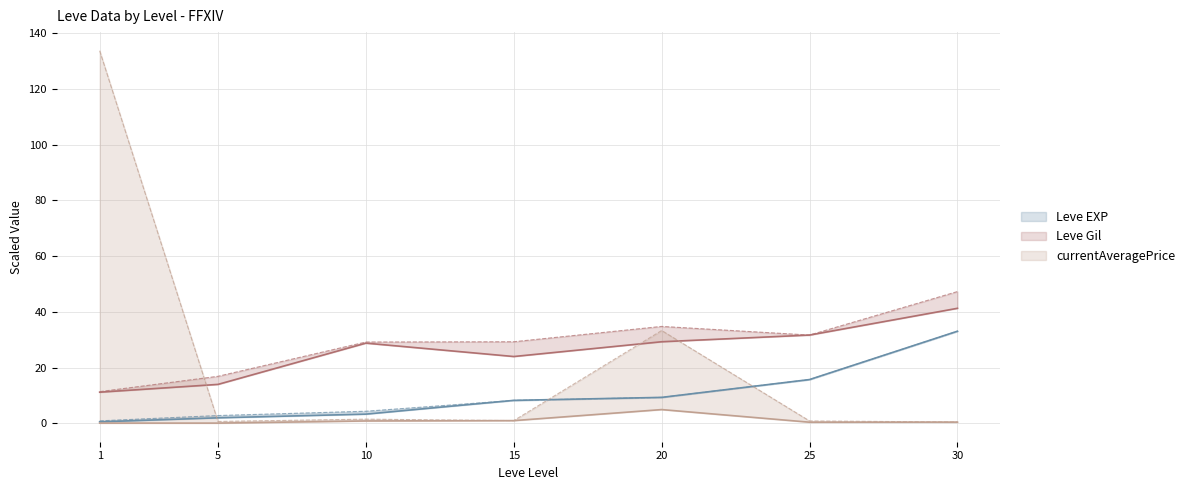

What is the difference between the highest and lowest values at 25?

31.3